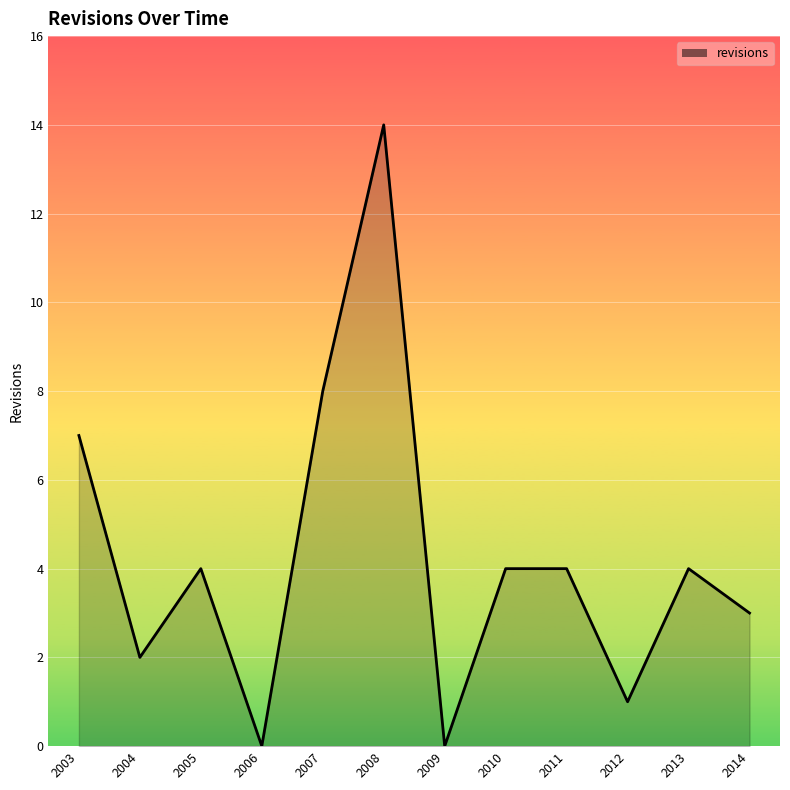

At which category does the data reach its first local peak?

2005